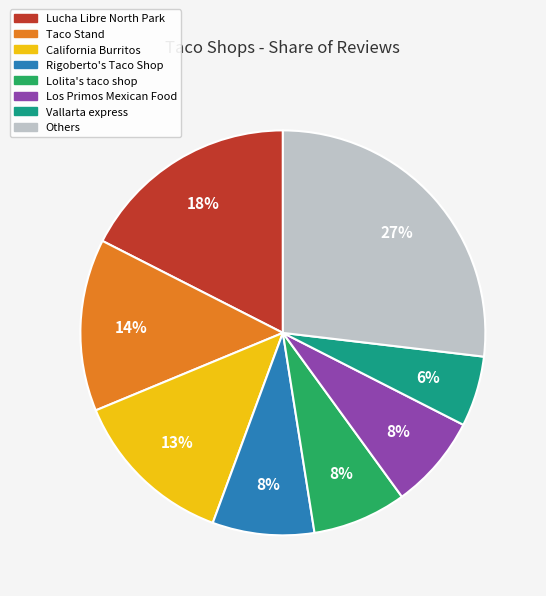

Does any single category account for the majority?

No